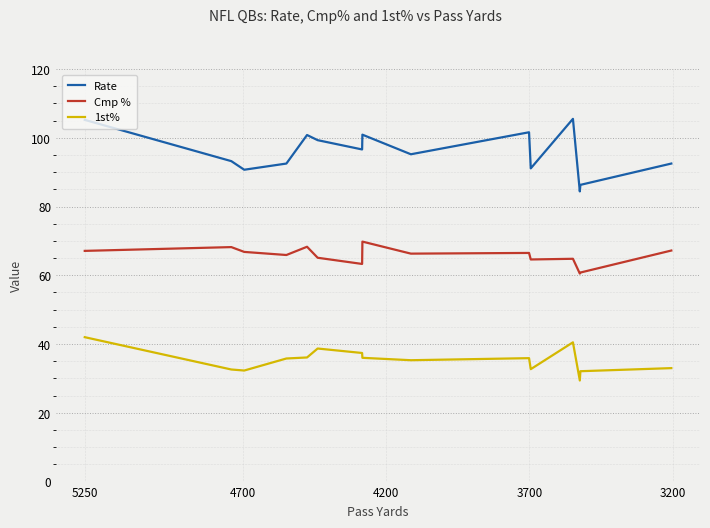

Is the value of Cmp % at 3700 greater than the value of Rate at 3200?

No